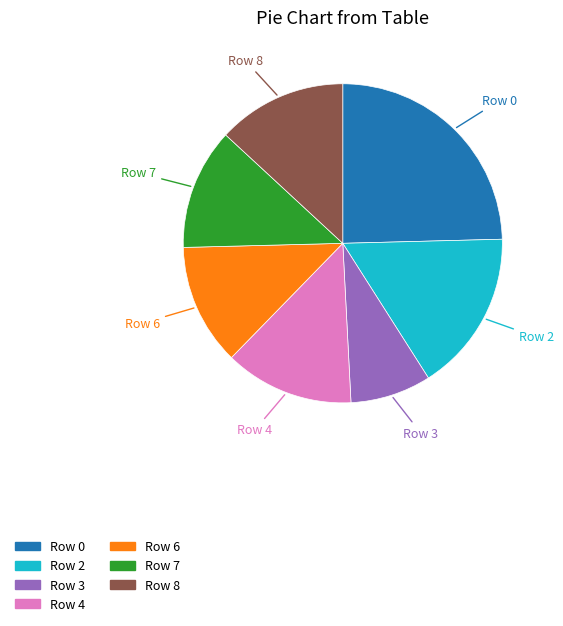

Does any single category account for the majority?

No